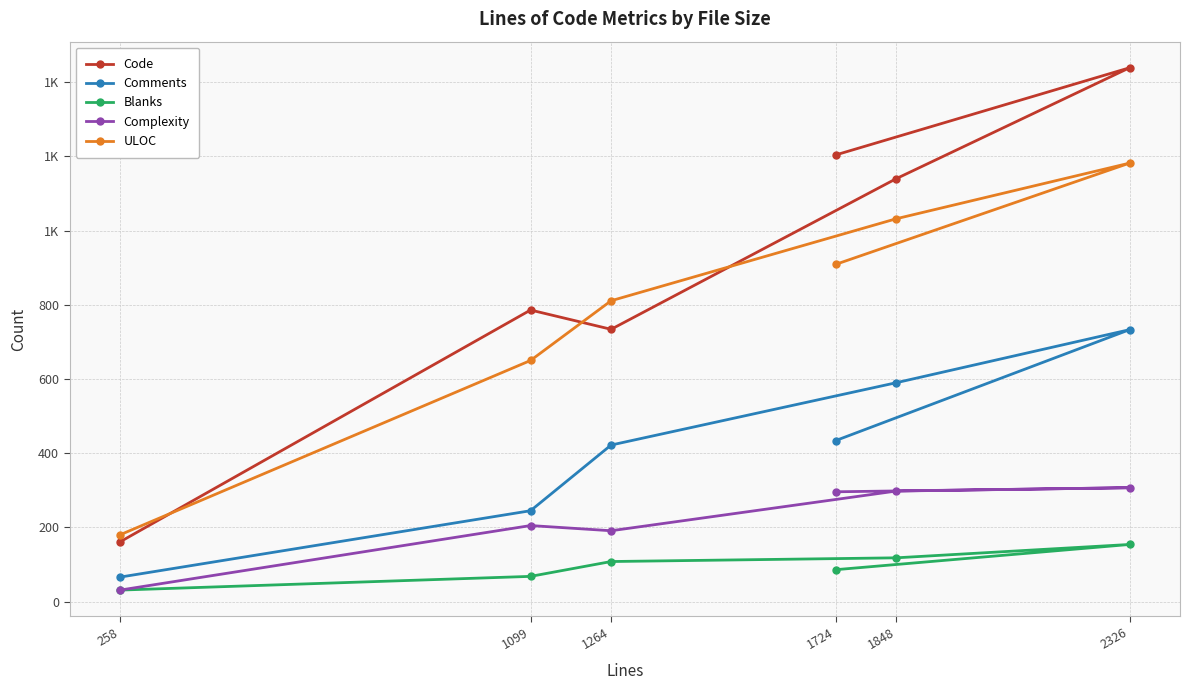

In ULOC, how many points are higher than both neighbors (excluding endpoints)?

1